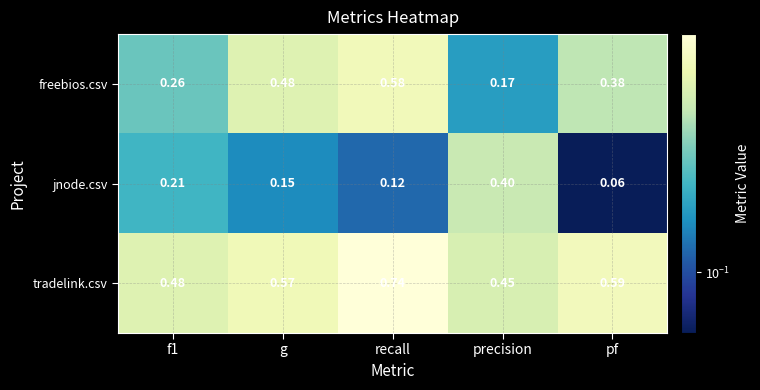

Where is jnode.csv nearest to the value 0?

pf